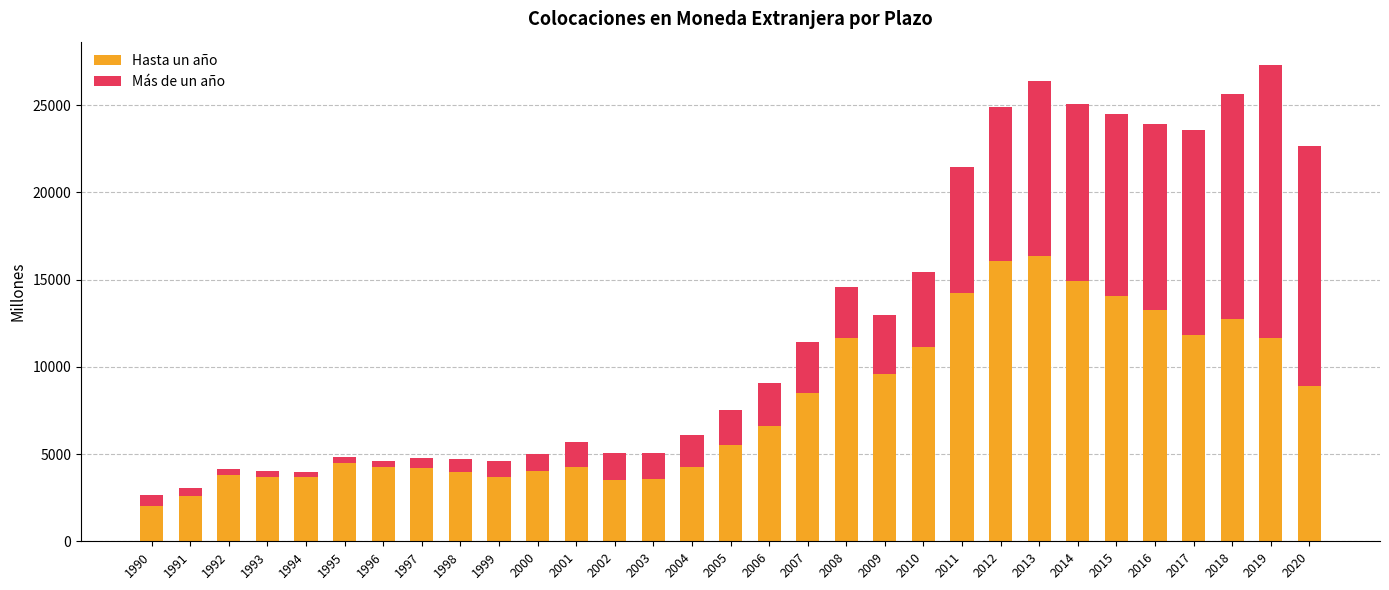

Is it true that Hasta un año equals 13261 at 2016?

True